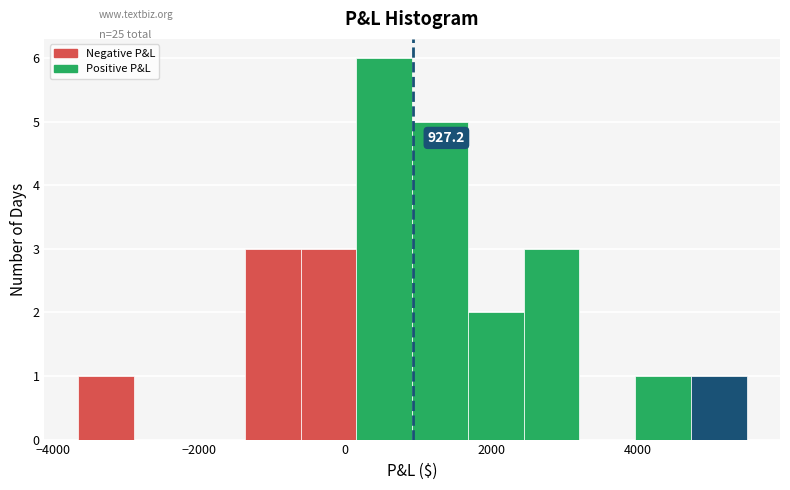

Read against the x-axis, roughly where is the centre of the tallest bar?

600